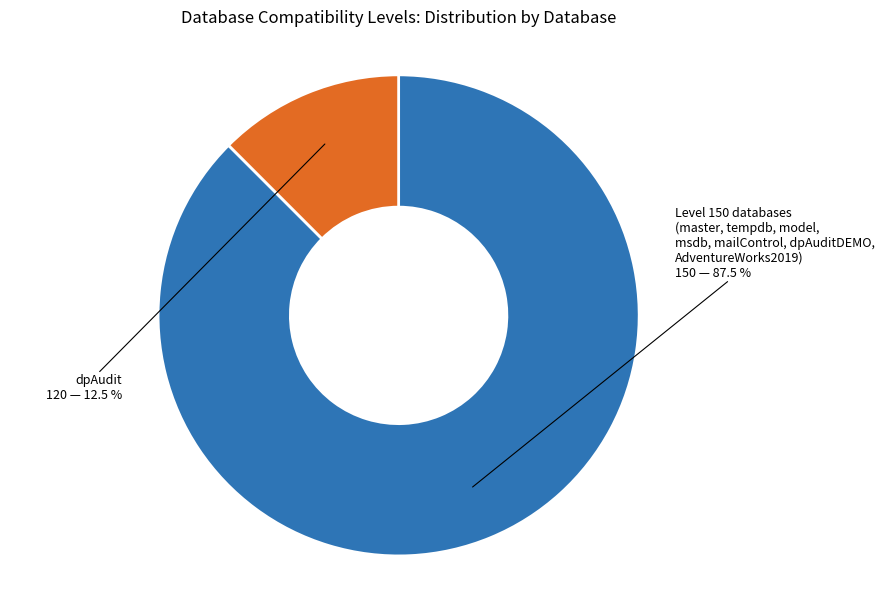

How many slices are in this pie chart?

2